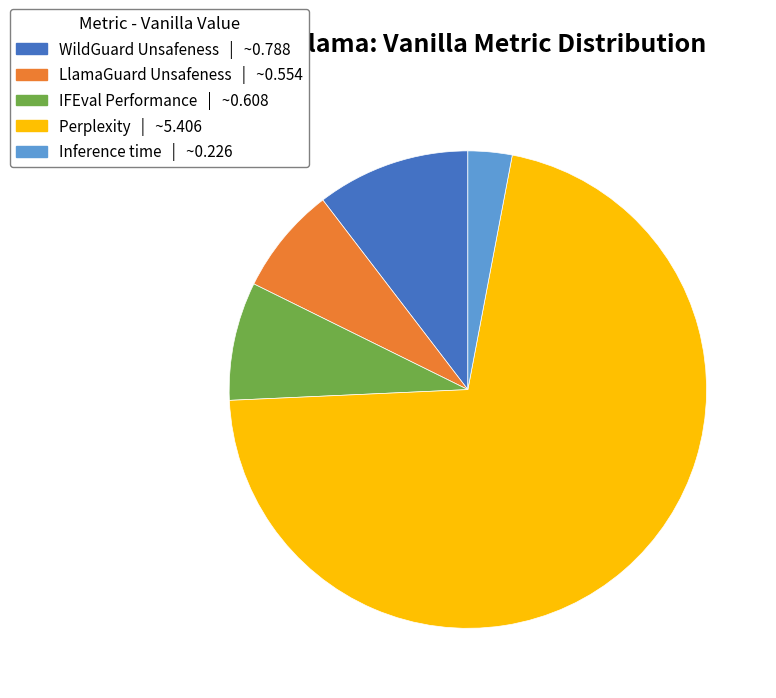

Rank the categories by value from highest to lowest.

Perplexity, WildGuard Unsafeness, IFEval Performance, LlamaGuard Unsafeness, Inference time